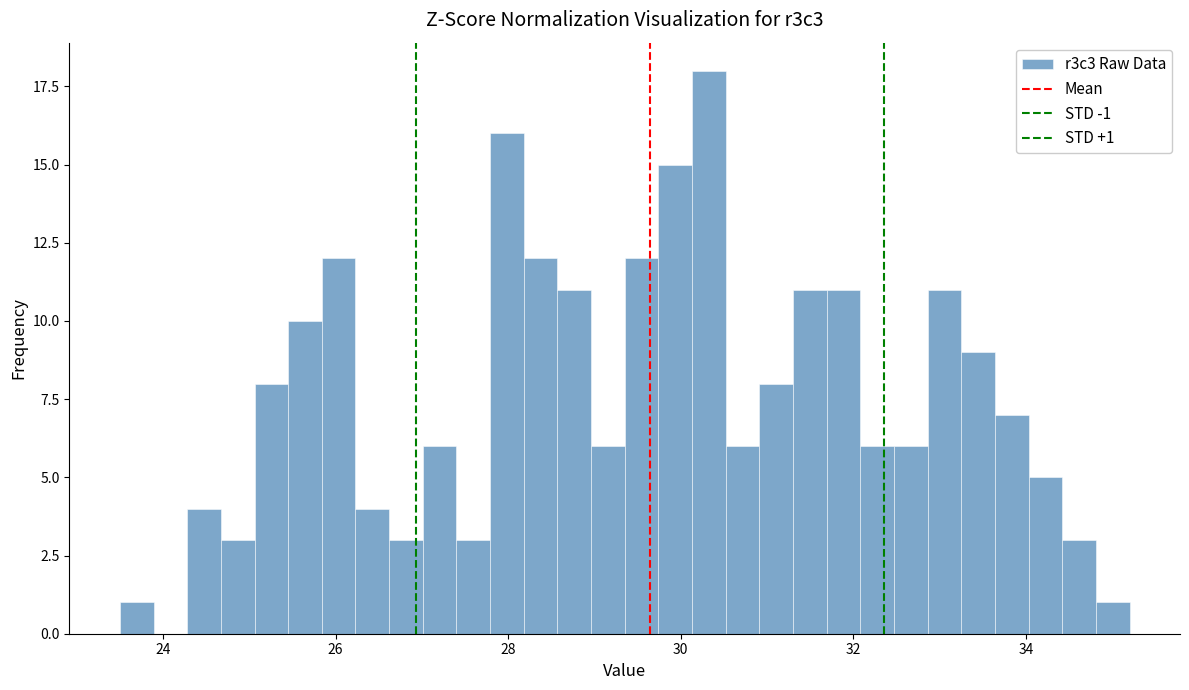

Around what value on the x-axis is the tallest bar? Give the approximate position of its centre, as read against the axis.

30.4